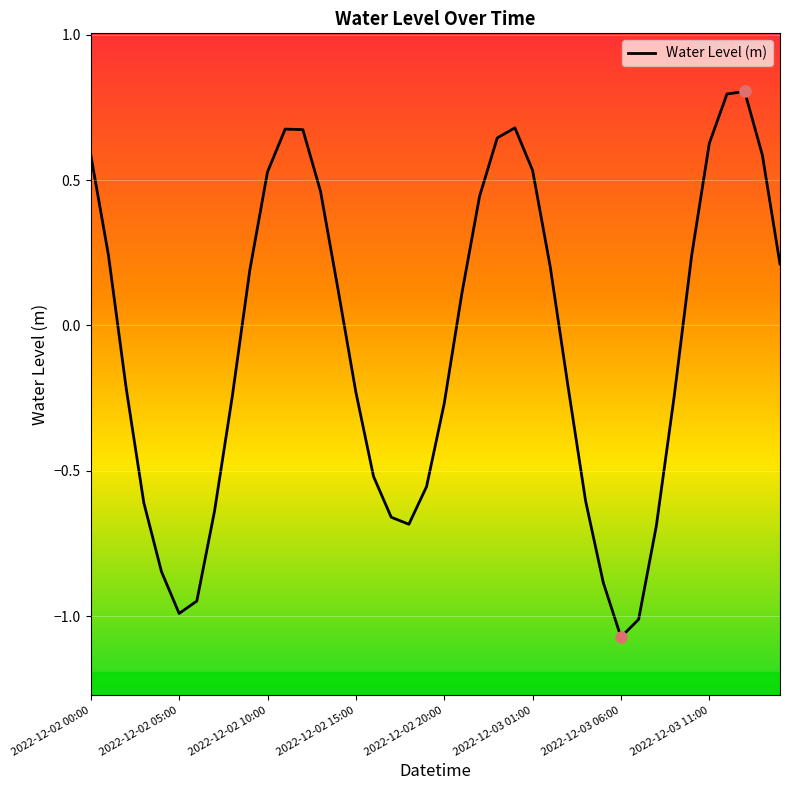

How many distinct data groups are displayed?

1